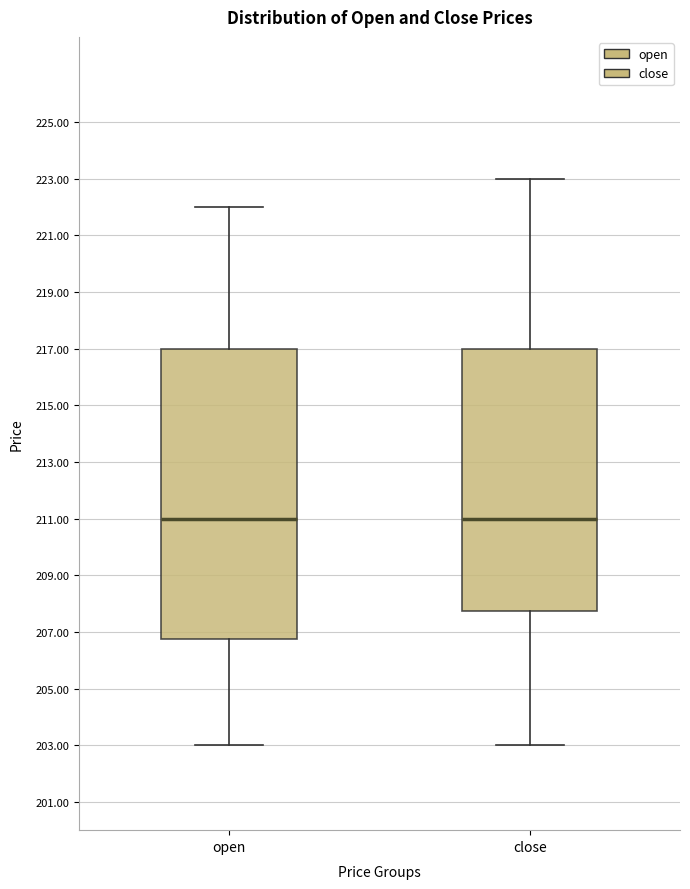

Where does the upper whisker of the box for close end on the y-axis? The values are not printed on the chart, so give them approximately, as read against the axis.

223.0